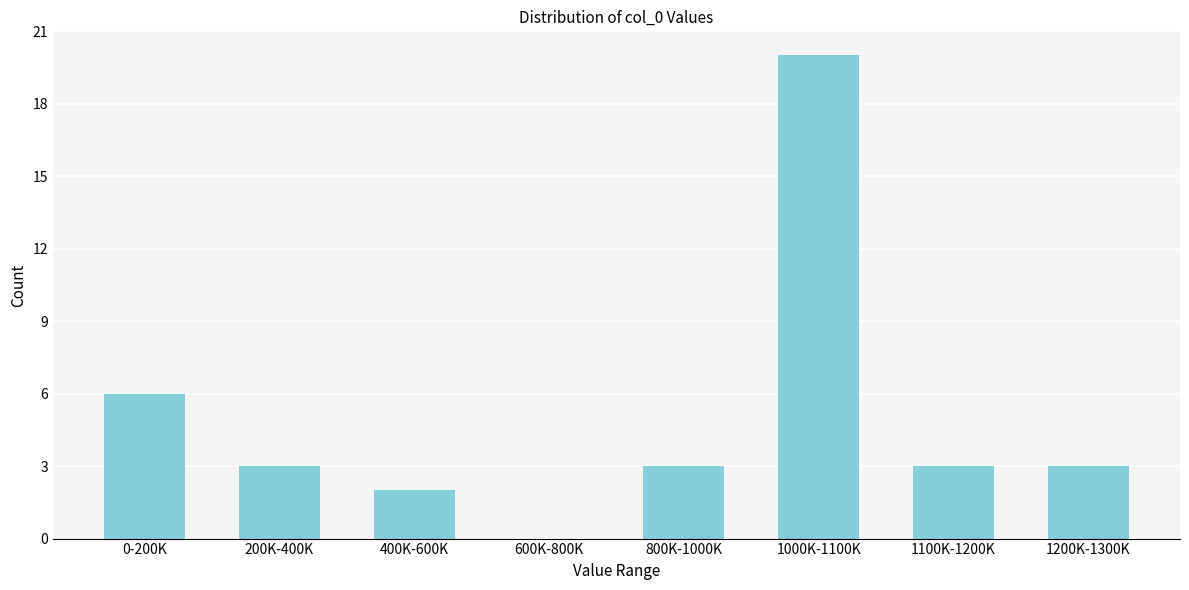

Reading right to left, list all the values displayed in this chart.

1200K-1300K=3	1100K-1200K=3	1000K-1100K=20	800K-1000K=3	600K-800K=0	400K-600K=2	200K-400K=3	0-200K=6